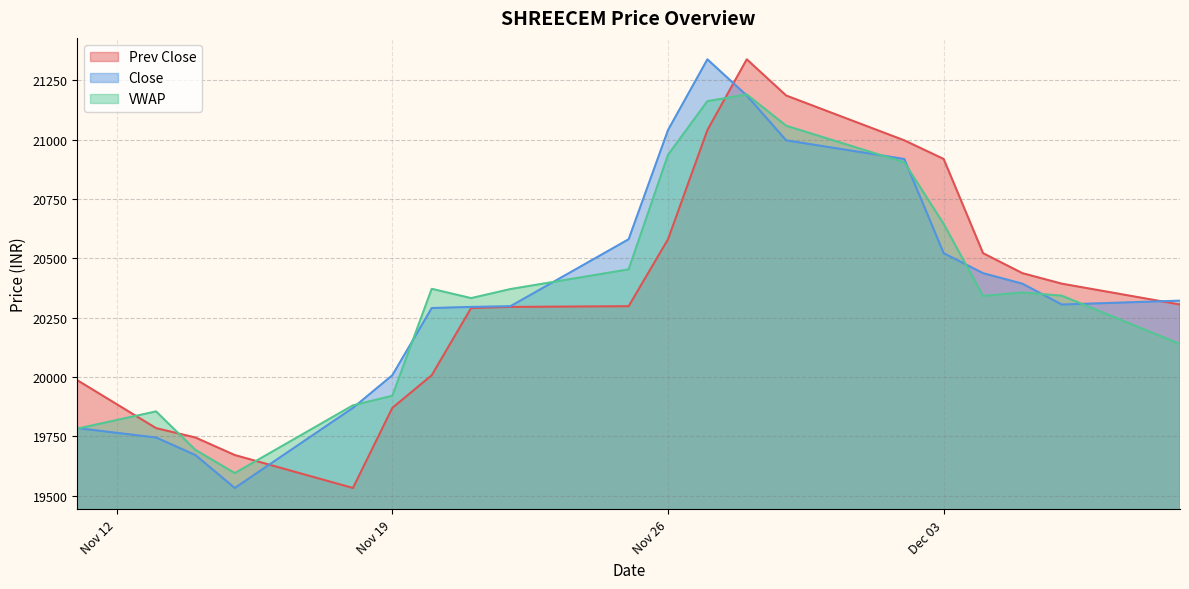

What is the maximum value for VWAP?

21189.8